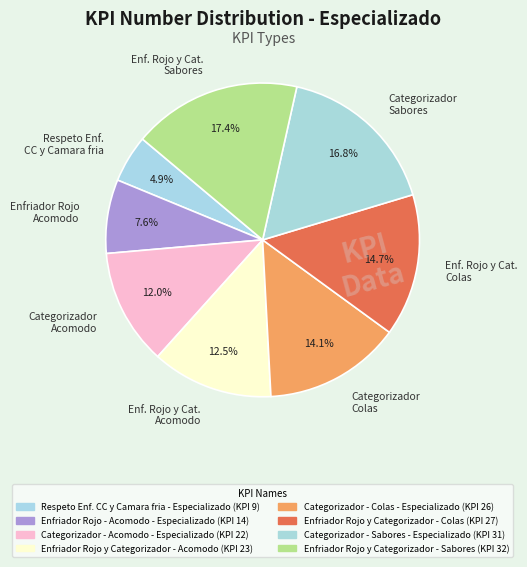

Count the number of slices in the pie.

8